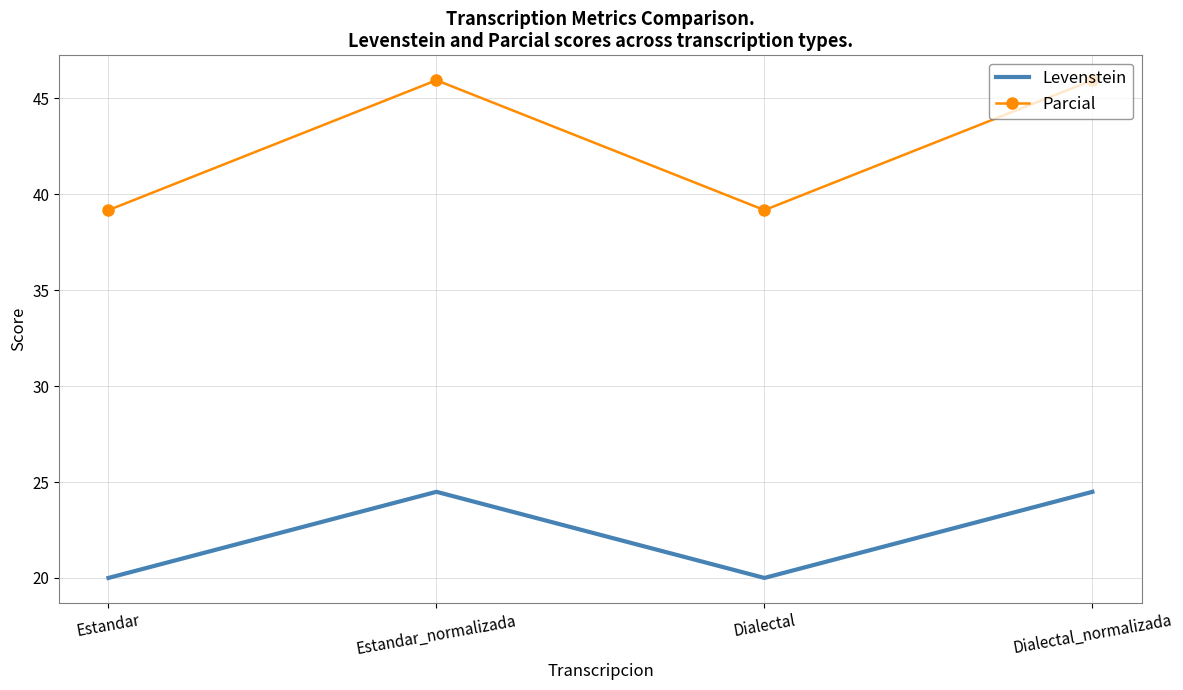

How many values in the Parcial series are below 45?

2